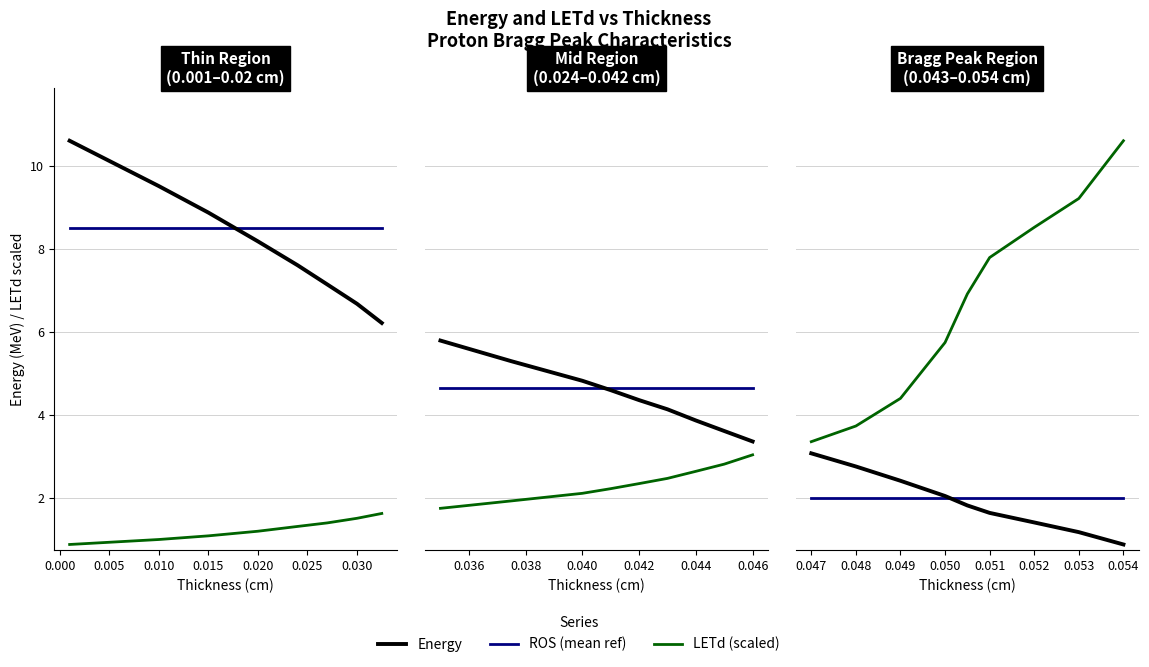

True or false: LETd (scaled) and Energy intersect in this chart.

False